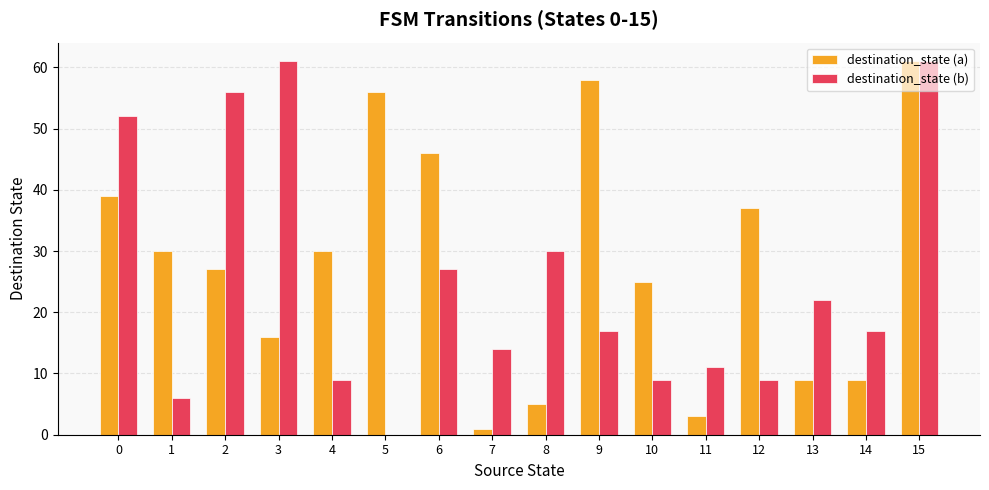

Is it true that destination_state (a) equals 92 at 15?

False